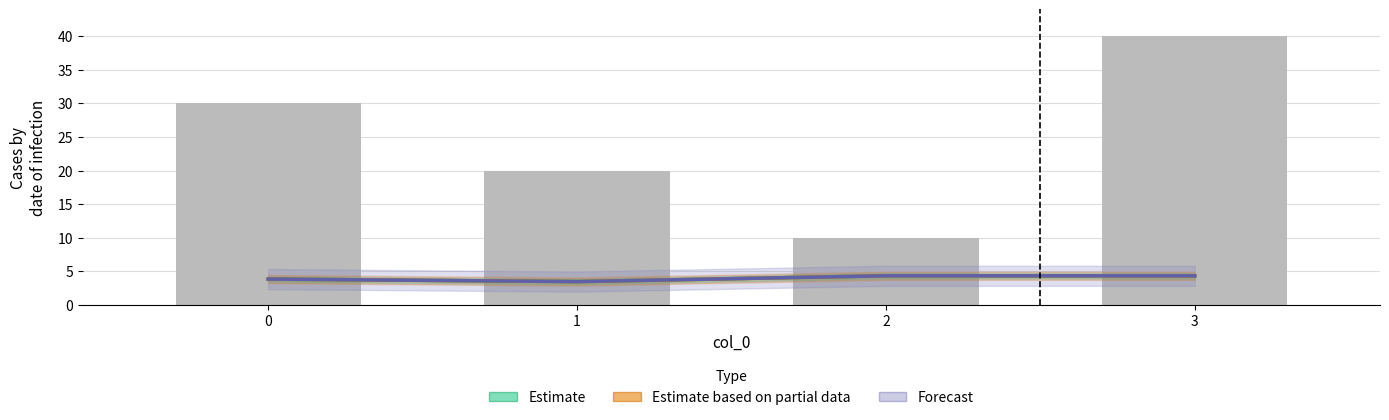

What is the spread (max minus min) of values at 1?

16.6